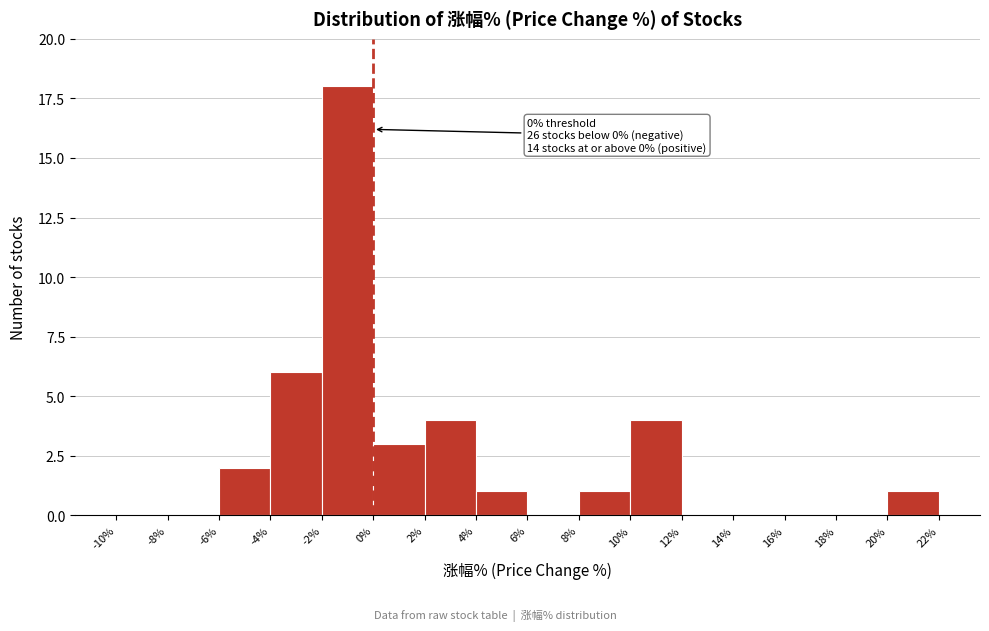

Over which range of the x-axis is the bar tallest?

-2% to 0%